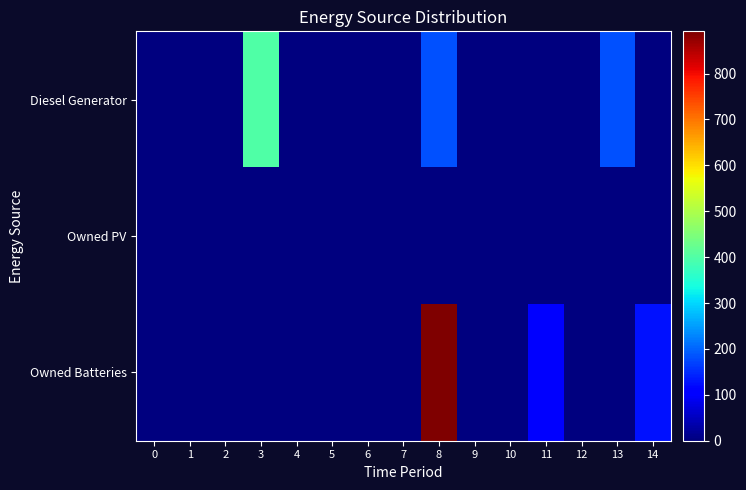

Reading right to left, extract all data points from this chart.

Diesel Generator: 14=0.0	13=182.0	12=0.0	11=0.0	10=0.0	9=0.0	8=182.0	7=0.0	6=0.0	5=0.0	4=0.0	3=400.0	2=0.0	1=0.0	0=0.0
Owned PV: 14=0.0	13=0.0	12=0.0	11=0.0	10=0.0	9=0.0	8=0.0	7=0.0	6=0.0	5=0.0	4=0.0	3=0.0	2=0.0	1=0.0	0=0.0
Owned Batteries: 14=126.0	13=0.0	12=0.0	11=111.0	10=0.0	9=0.0	8=892.0	7=0.0	6=0.0	5=0.0	4=0.0	3=0.0	2=0.0	1=0.0	0=0.0